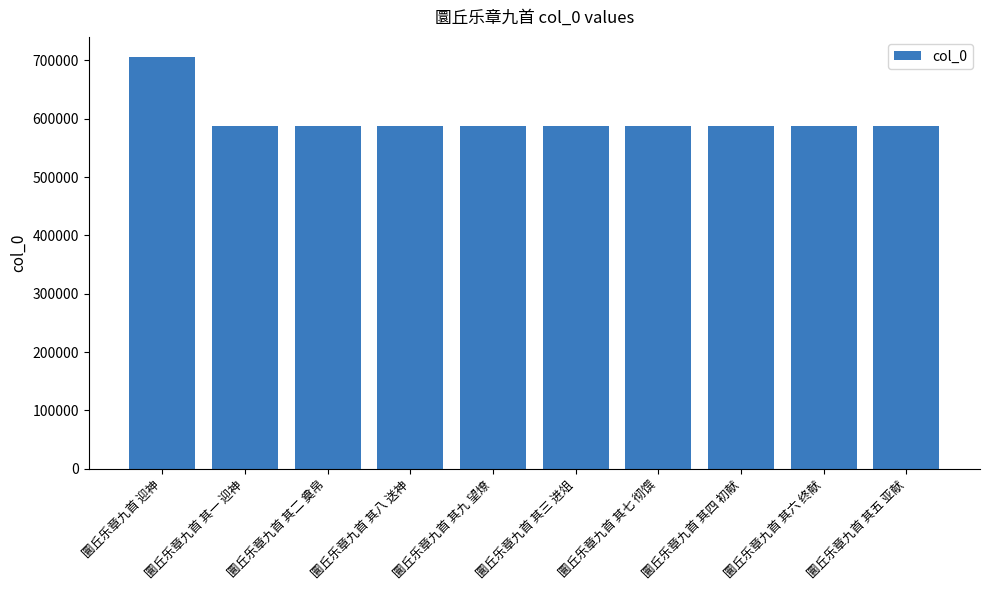

What is the change in value from 圜丘乐章九首 迎神 to 圜丘乐章九首 其六 终献?

-117501